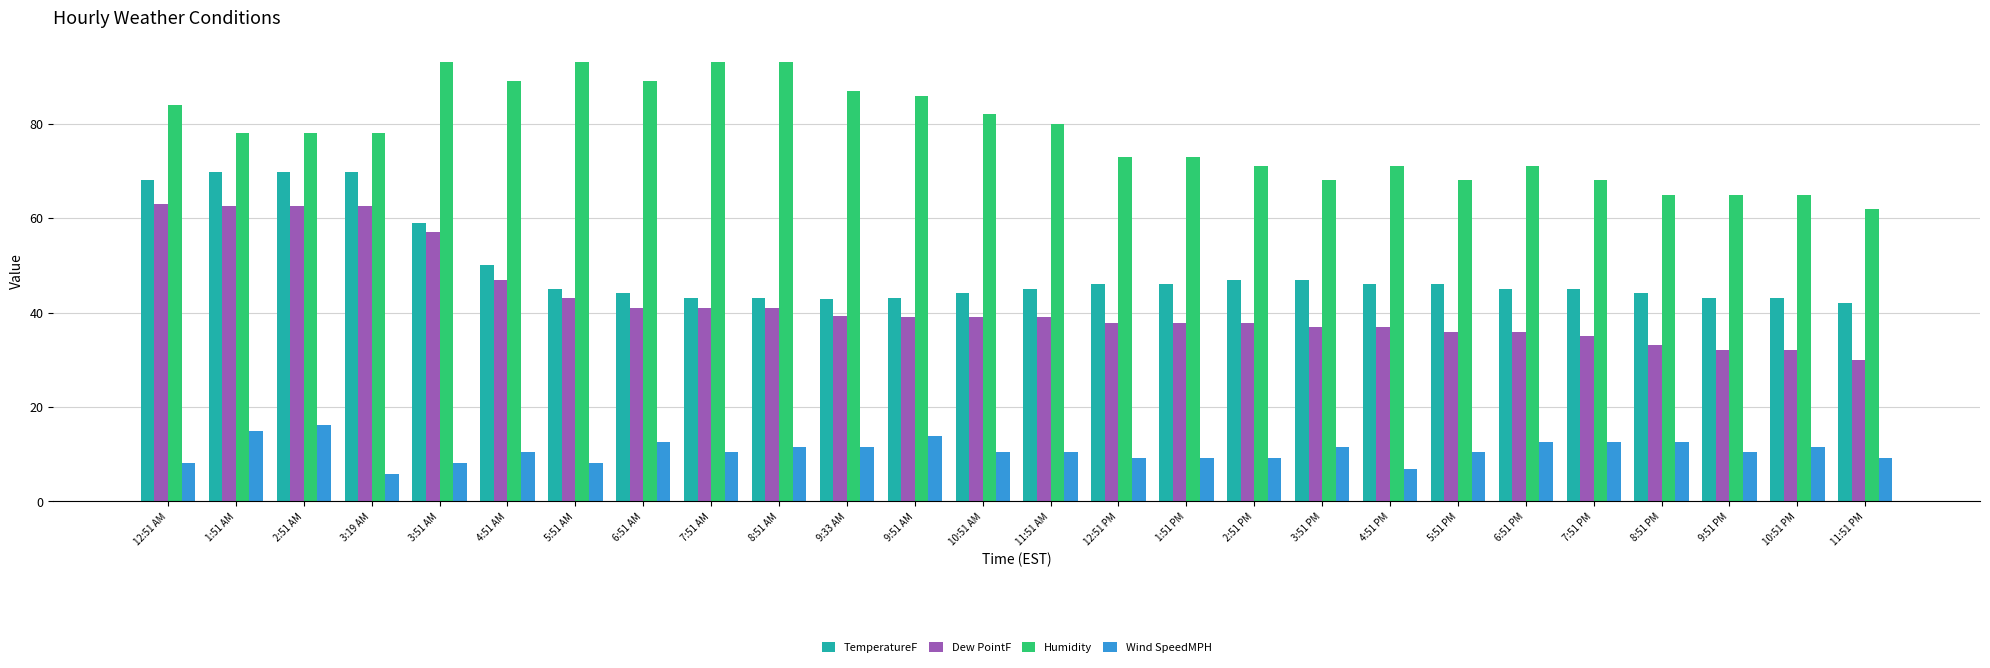

Which series has the widest spread of values?

Dew PointF